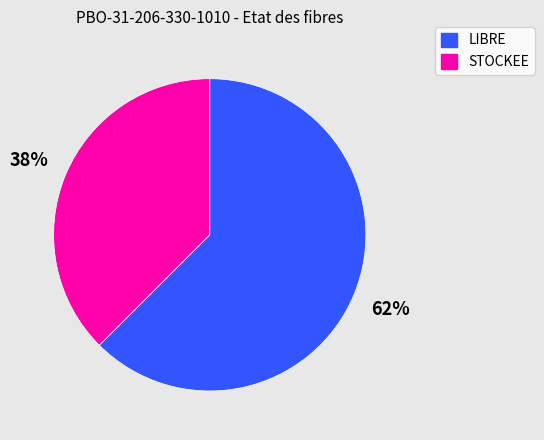

Which category accounts for the majority?

LIBRE